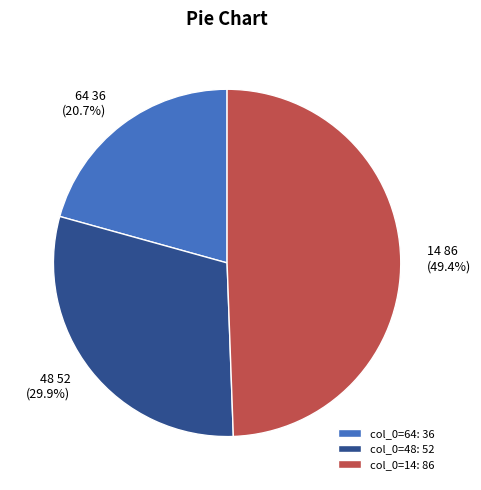

Approximately how many times larger is the value at col_0=14: 86 compared to col_0=64: 36?

2.4